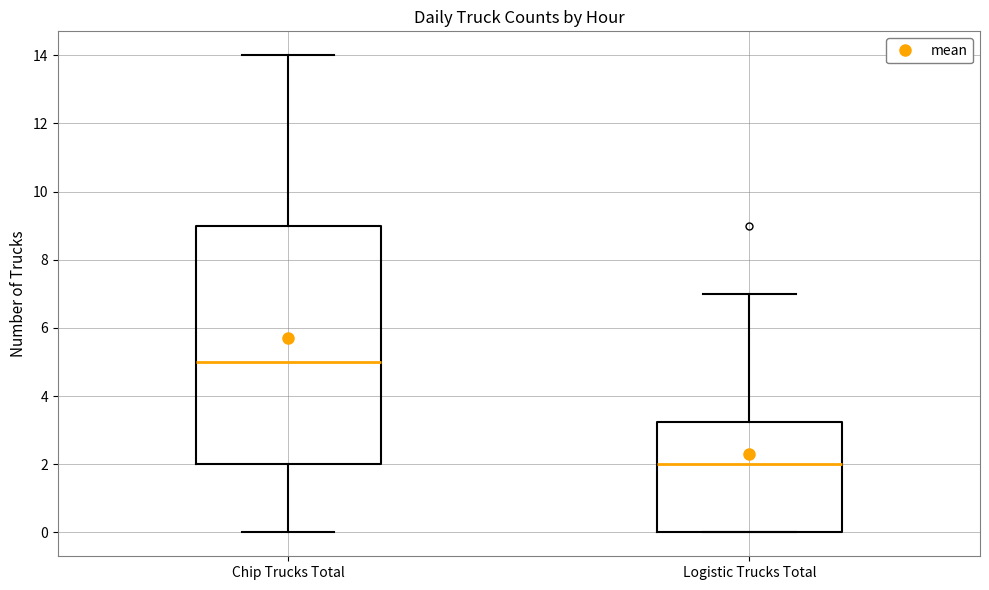

Which box has the highest median line?

Chip Trucks Total